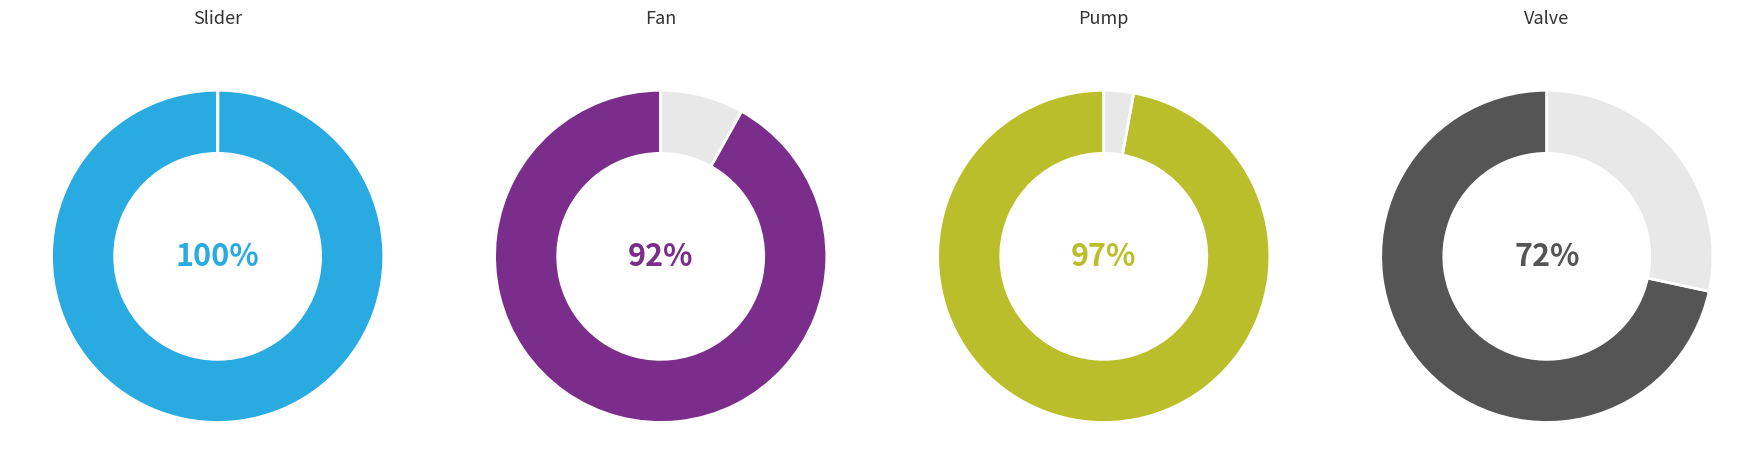

Count the number of slices in the pie.

4